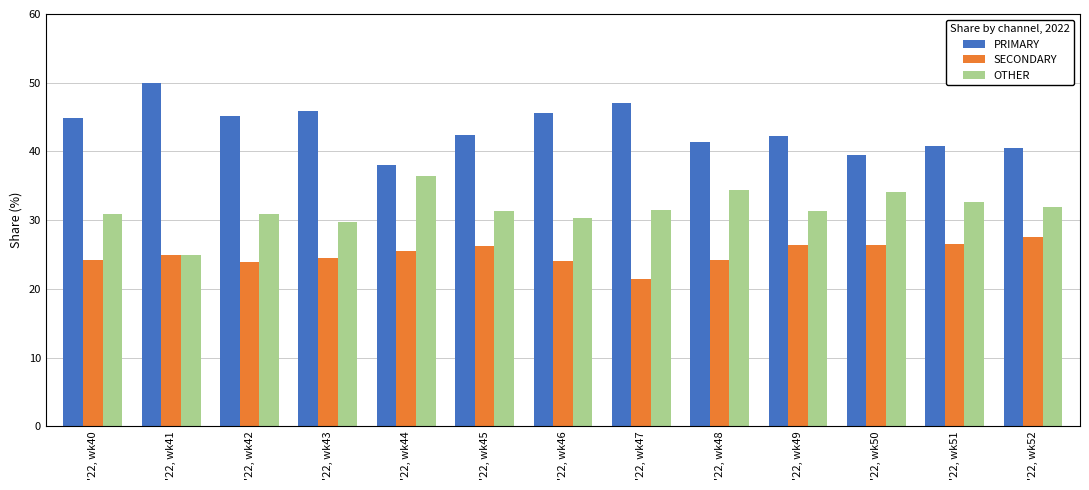

What value does the PRIMARY series have at '22, wk48?

41.4